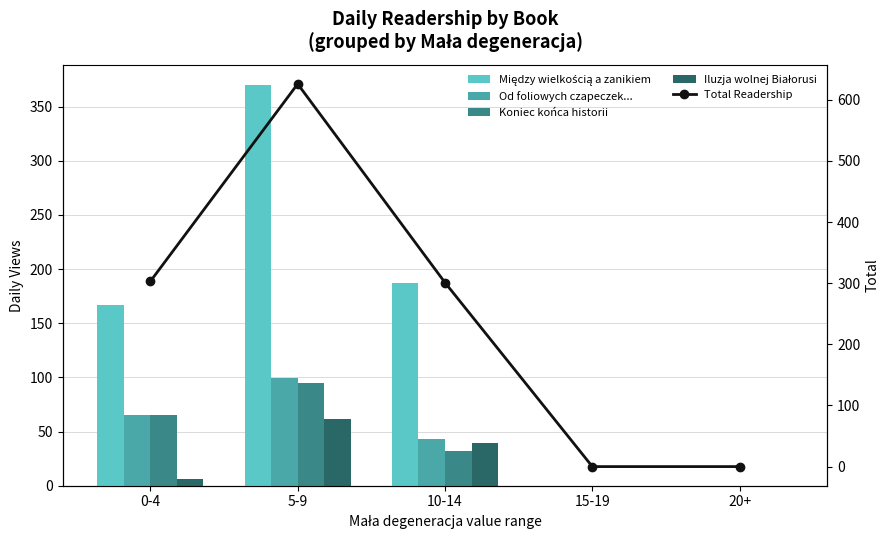

How many data points in Od foliowych czapeczek... are less than 43?

2